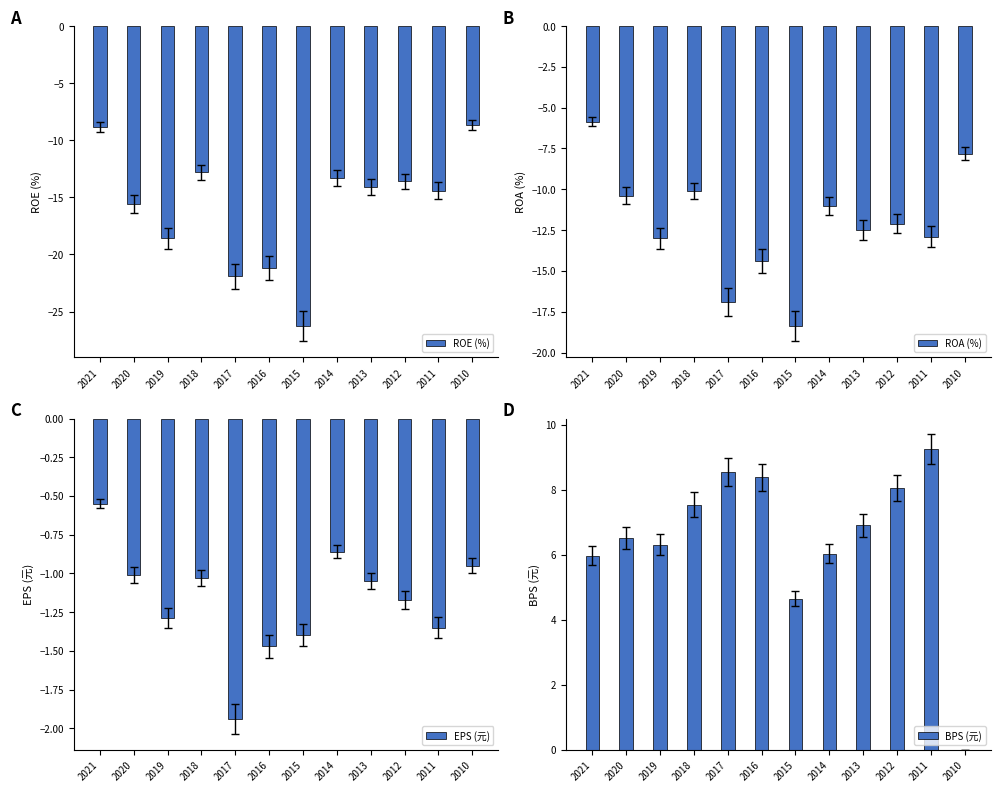

Reading right to left, list all the values displayed in this chart.

ROE (%): 2010=-8.7	2011=-14.4	2012=-13.6	2013=-14.1	2014=-13.3	2015=-26.3	2016=-21.2	2017=-21.9	2018=-12.8	2019=-18.6	2020=-15.6	2021=-8.8
ROA (%): 2010=-7.8	2011=-12.9	2012=-12.1	2013=-12.5	2014=-11.0	2015=-18.4	2016=-14.4	2017=-16.9	2018=-10.1	2019=-13.0	2020=-10.4	2021=-5.8
EPS (元): 2010=-0.9	2011=-1.4	2012=-1.2	2013=-1.1	2014=-0.9	2015=-1.4	2016=-1.5	2017=-1.9	2018=-1.0	2019=-1.3	2020=-1.0	2021=-0.6
BPS (元): 2010=0.0	2011=9.2	2012=8.0	2013=6.9	2014=6.0	2015=4.7	2016=8.4	2017=8.5	2018=7.5	2019=6.3	2020=6.5	2021=6.0